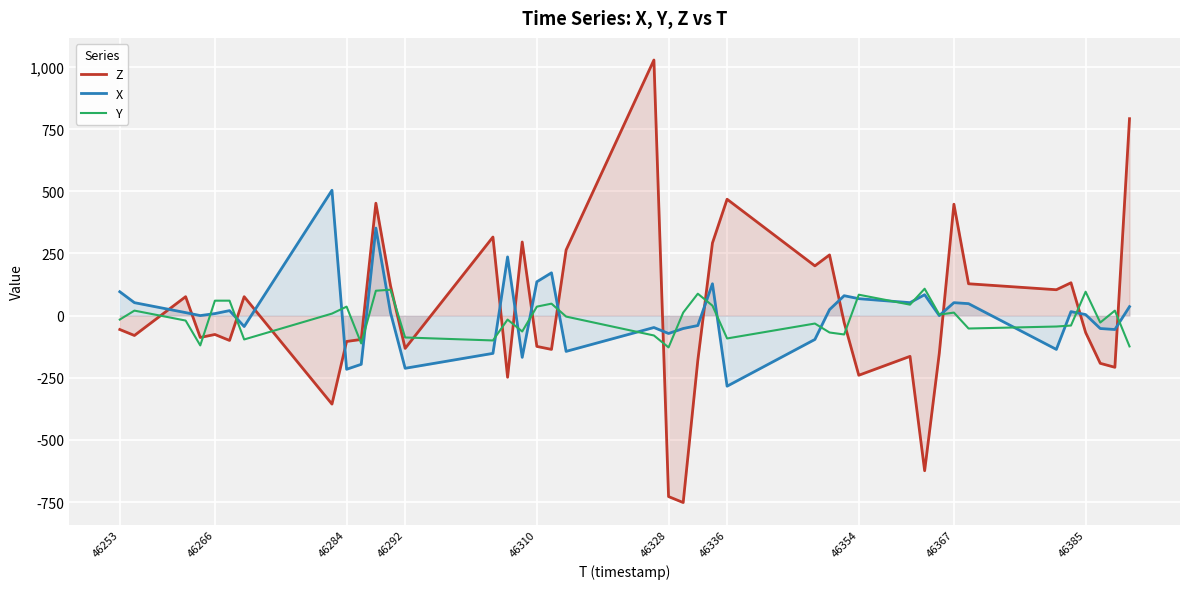

How many positive values does the X series have?

22